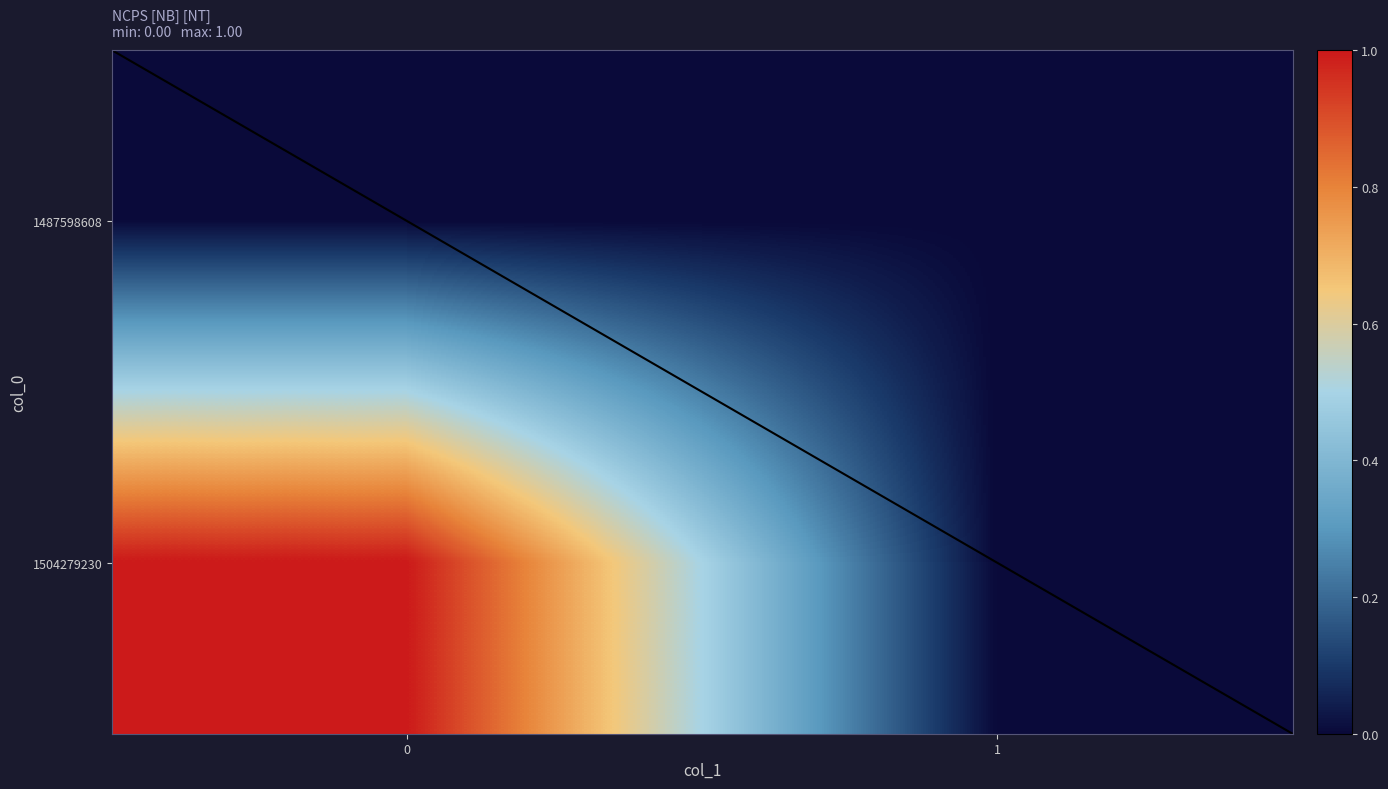

Count the number of data series in this chart.

3